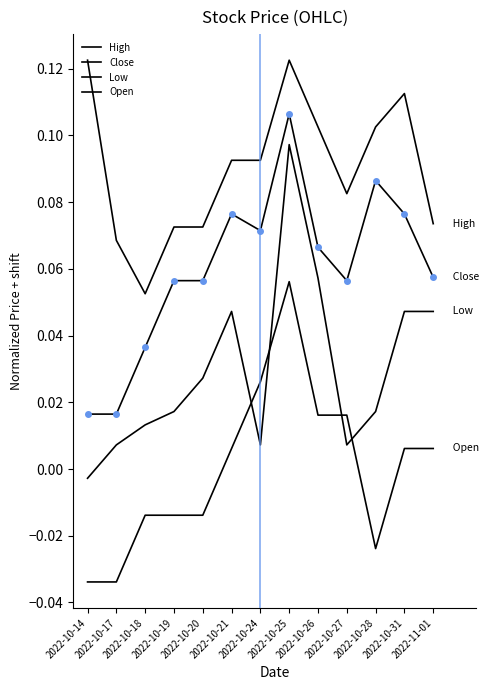

Does the chart display data point markers on the line(s)?

No